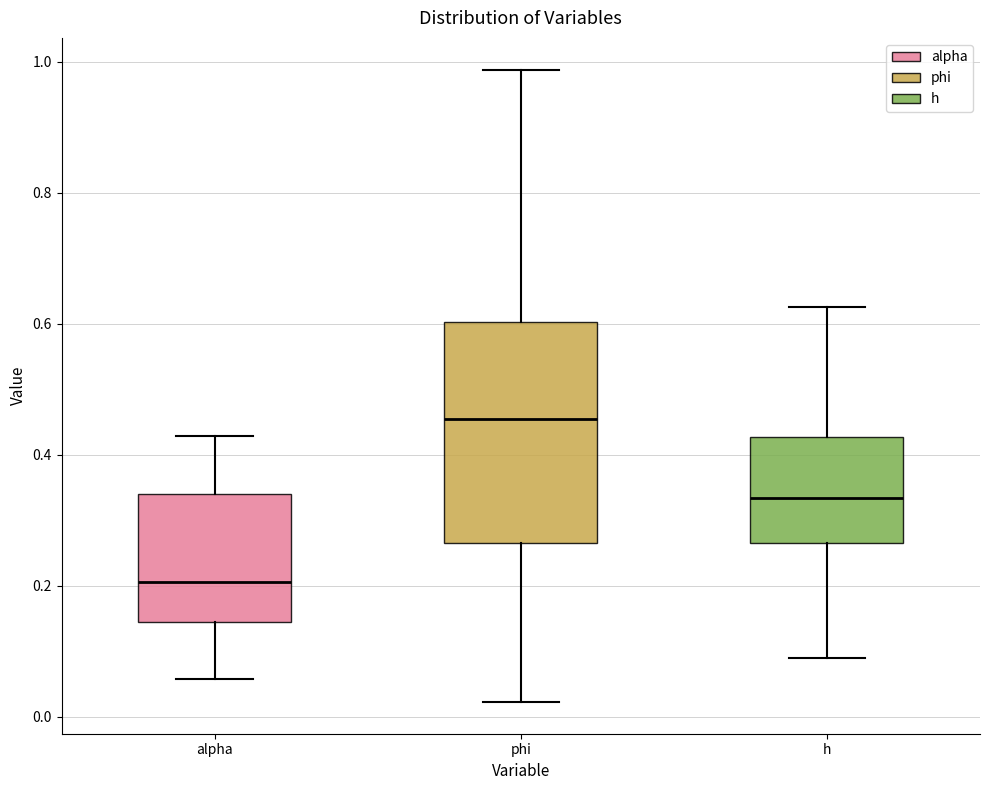

Reading left to right, read every box against the y-axis: the position of its median line, the range the box covers, and the ends of its whiskers. The values are not printed on the chart, so give them approximately, as read against the axis.

alpha: median 0.20, box 0.14 to 0.34, whiskers 0.06 to 0.42
phi: median 0.46, box 0.26 to 0.60, whiskers 0.02 to 0.98
h: median 0.34, box 0.26 to 0.42, whiskers 0.08 to 0.62